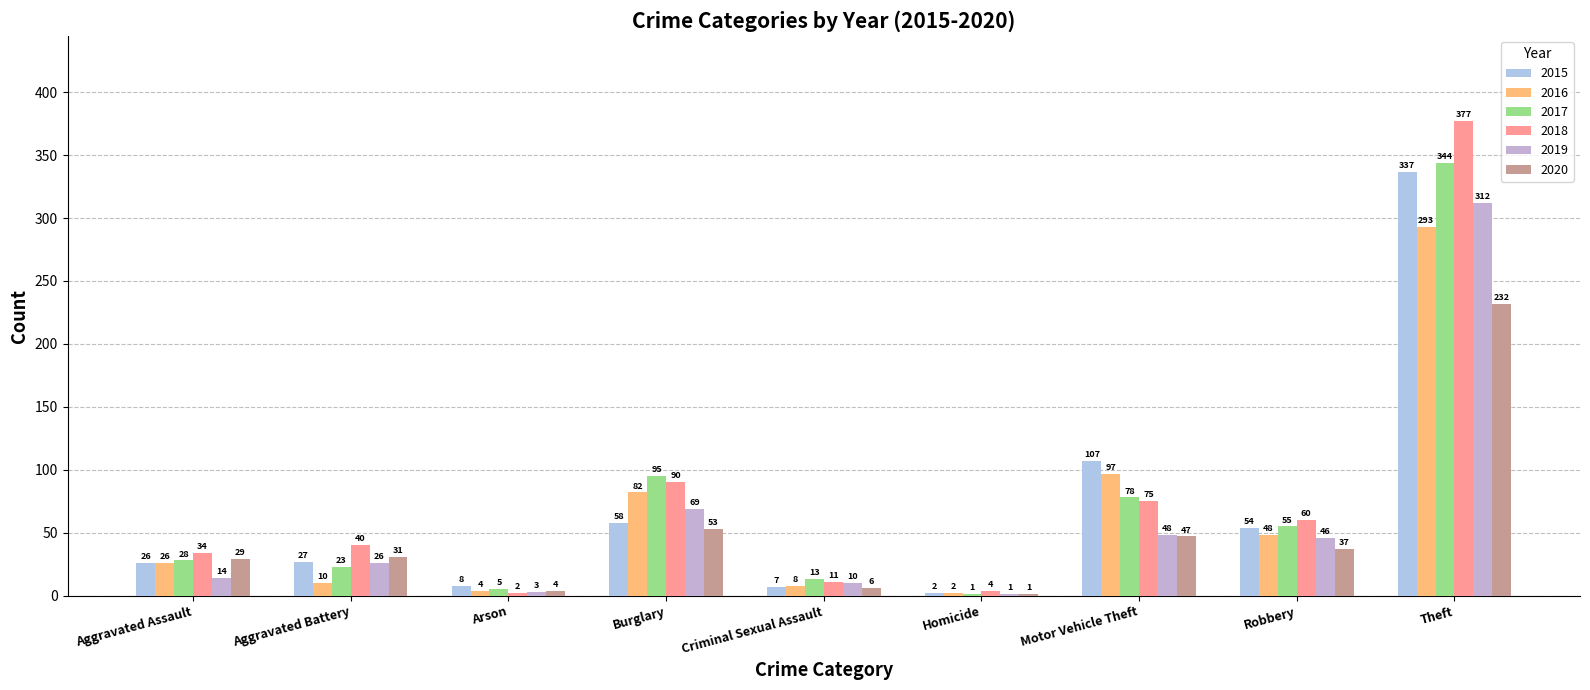

At which category does the chart reach its minimum across all series?

Homicide